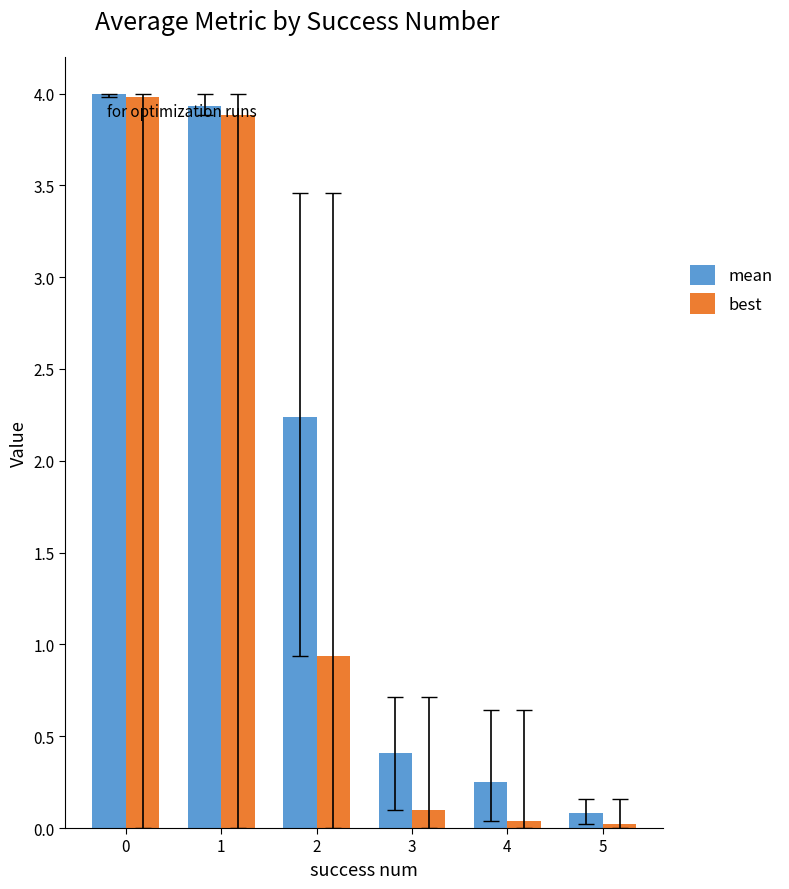

True or false: mean has a value of 2.4 at 0.

False